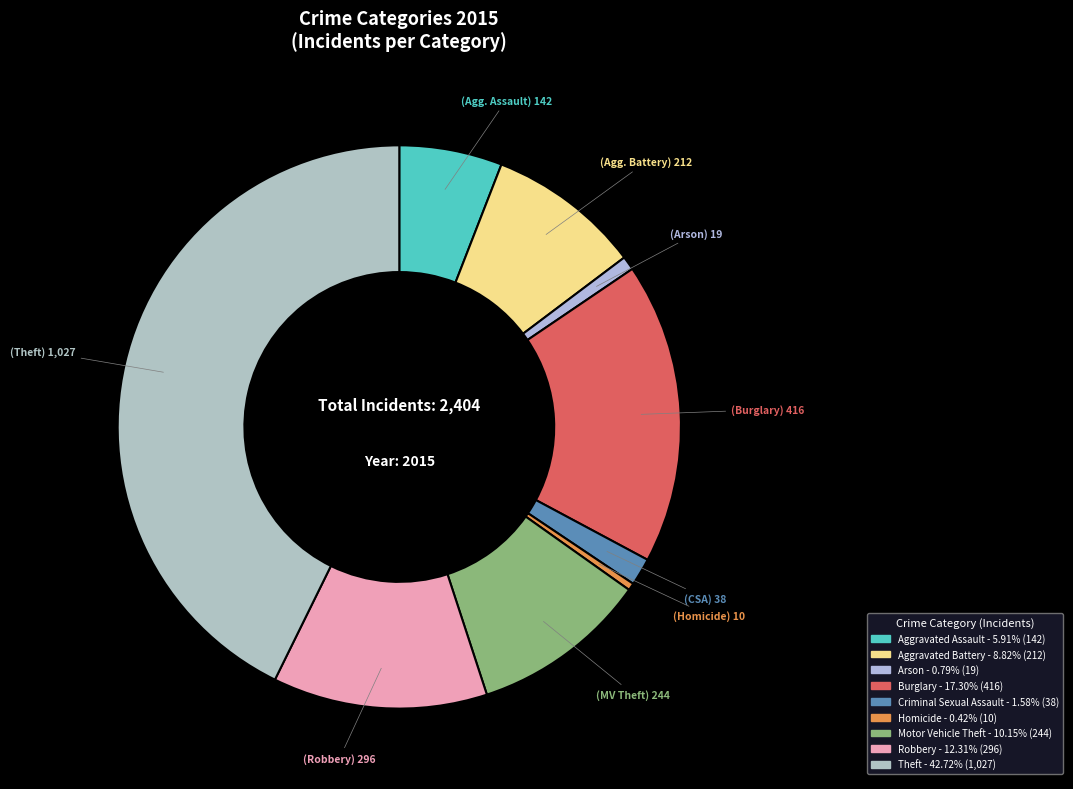

To the nearest percent, what is the difference between the Aggravated Battery and Criminal Sexual Assault slice percentages?

7%